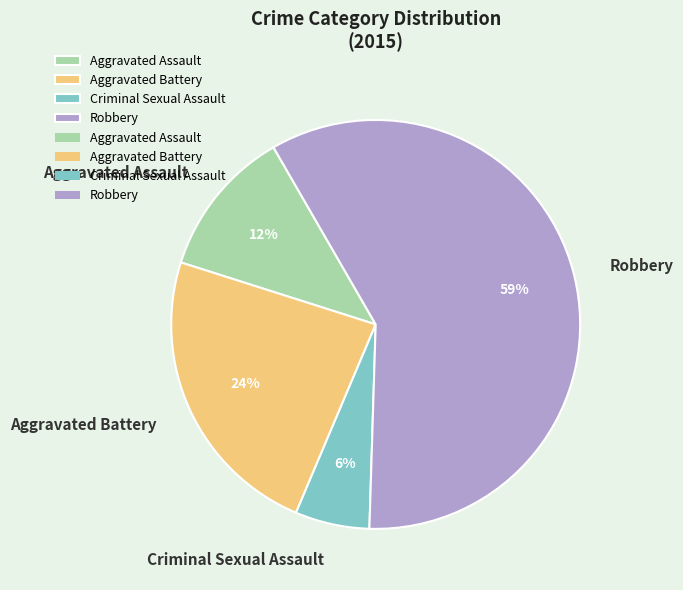

True or false: Aggravated Battery accounts for 24% of the total.

True